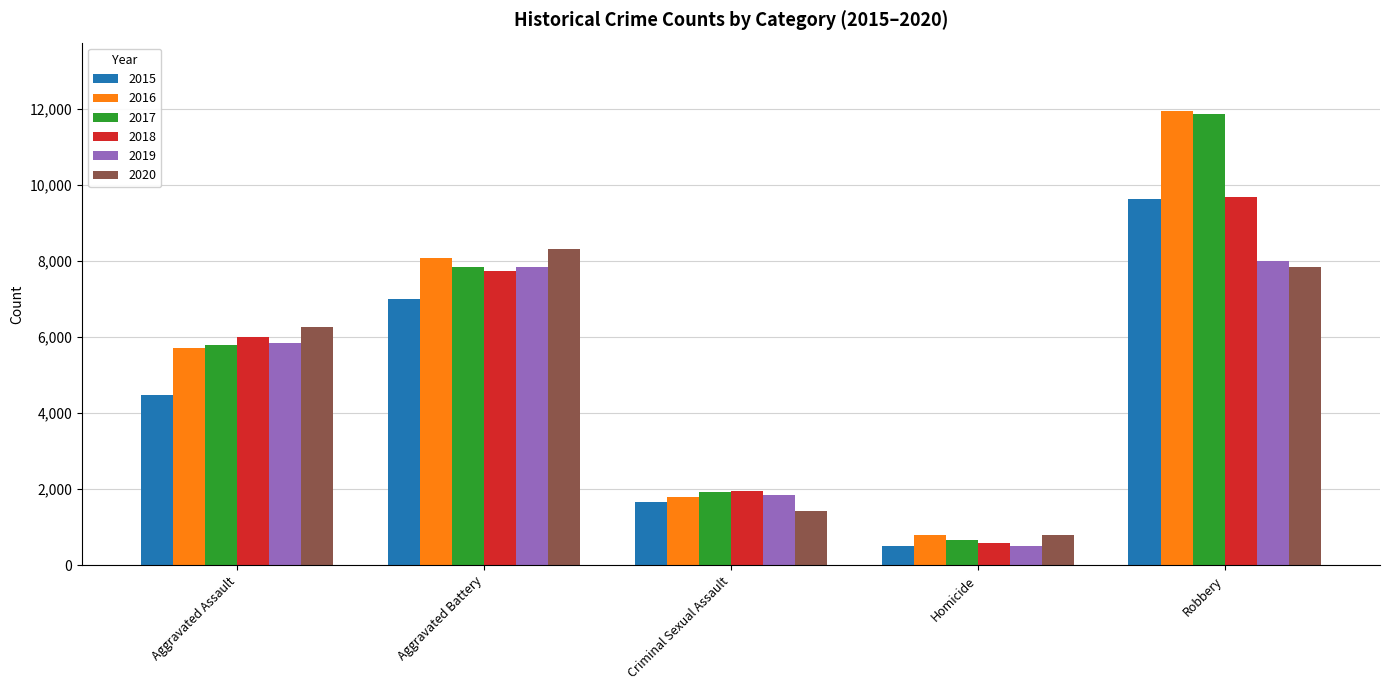

Which series changed the most between Criminal Sexual Assault and Homicide?

2018